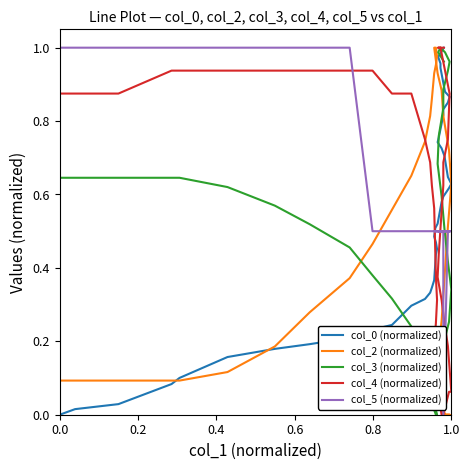

How many intersections are there between col_4 (normalized) and col_2 (normalized)?

2